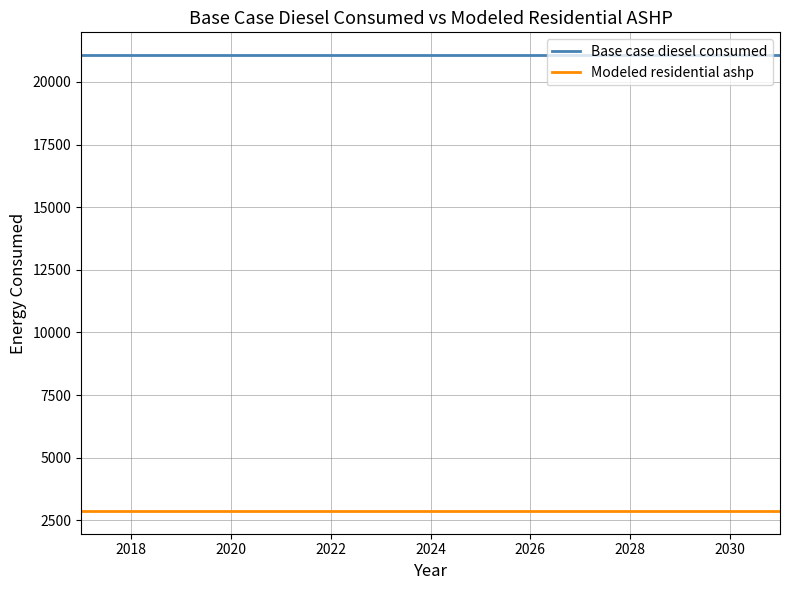

Reading right to left, extract all data points from this chart.

Base case diesel consumed: 21070.6	21070.6	21070.6	21070.6	21070.6	21070.6	21070.6	21070.6	21070.6	21070.6	21070.6	21070.6	21070.6	21070.6	21070.6
Modeled residential ashp: 2877.7	2877.7	2877.7	2877.7	2877.7	2877.7	2877.7	2877.7	2877.7	2877.7	2877.7	2877.7	2877.7	2877.7	2877.7